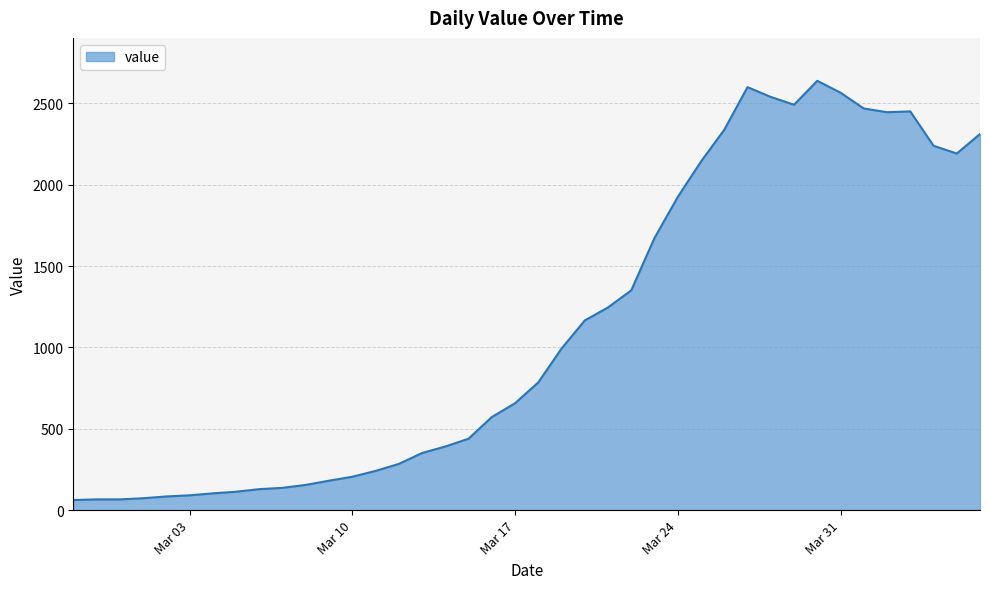

What is the maximum value shown in the chart?

2639